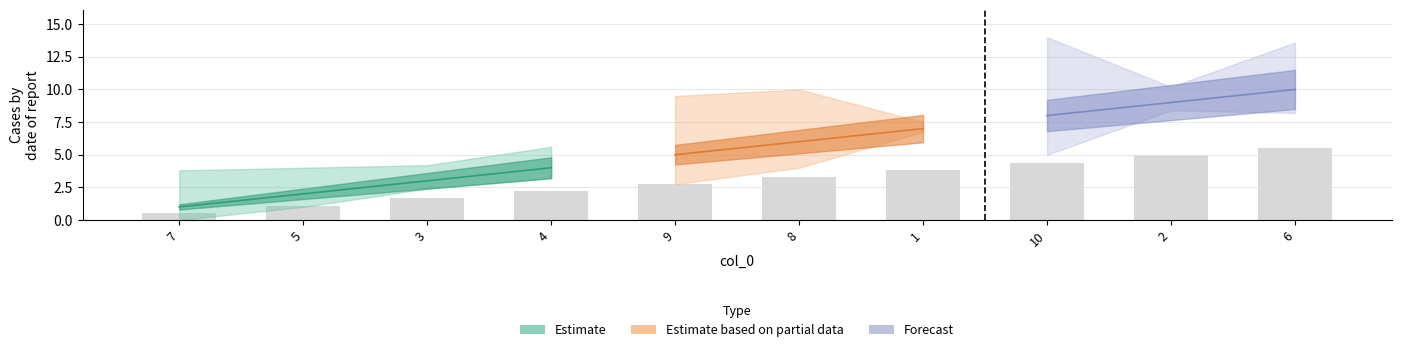

Approximately how many times larger is the value at 3 compared to 8?

0.5